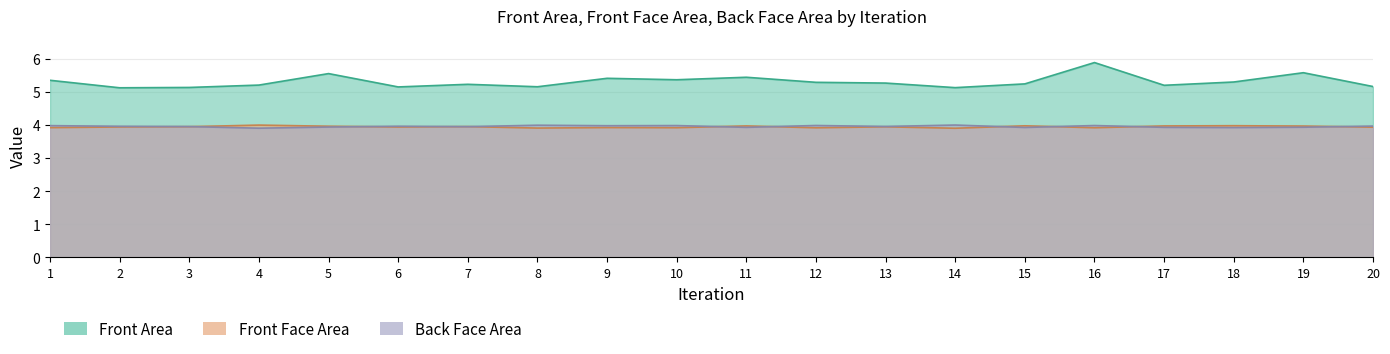

At which category is the sum across all series the highest?

16